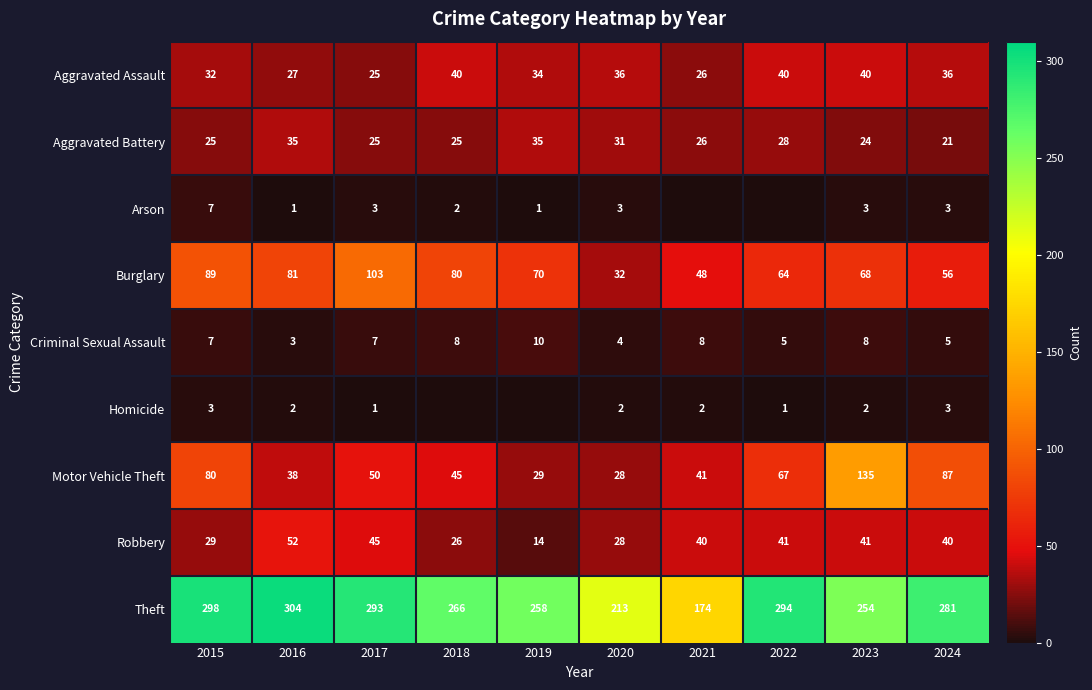

True or false: Criminal Sexual Assault has a value of 10 at 2019.

True